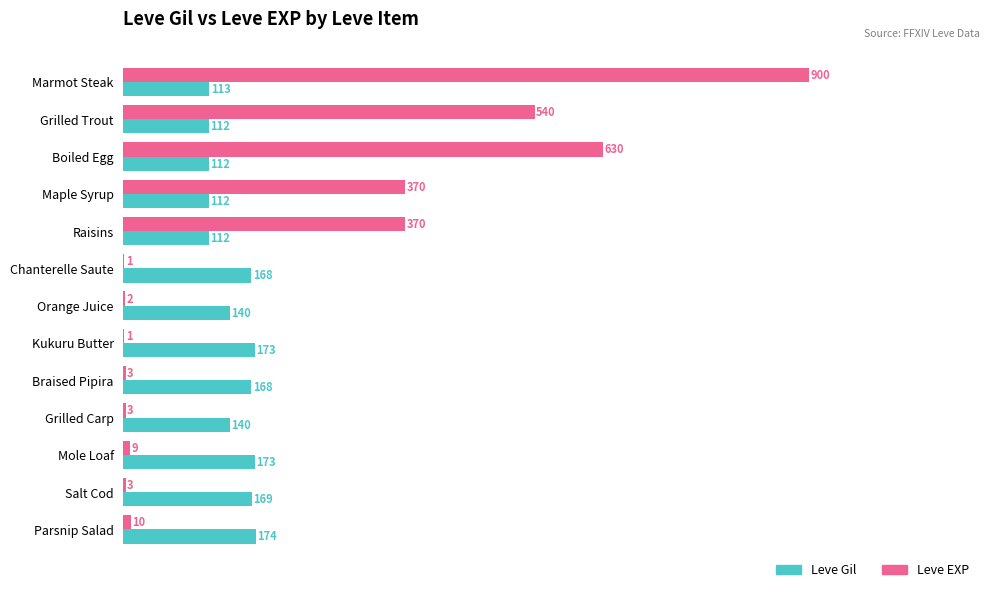

How many series are shown in this chart?

2